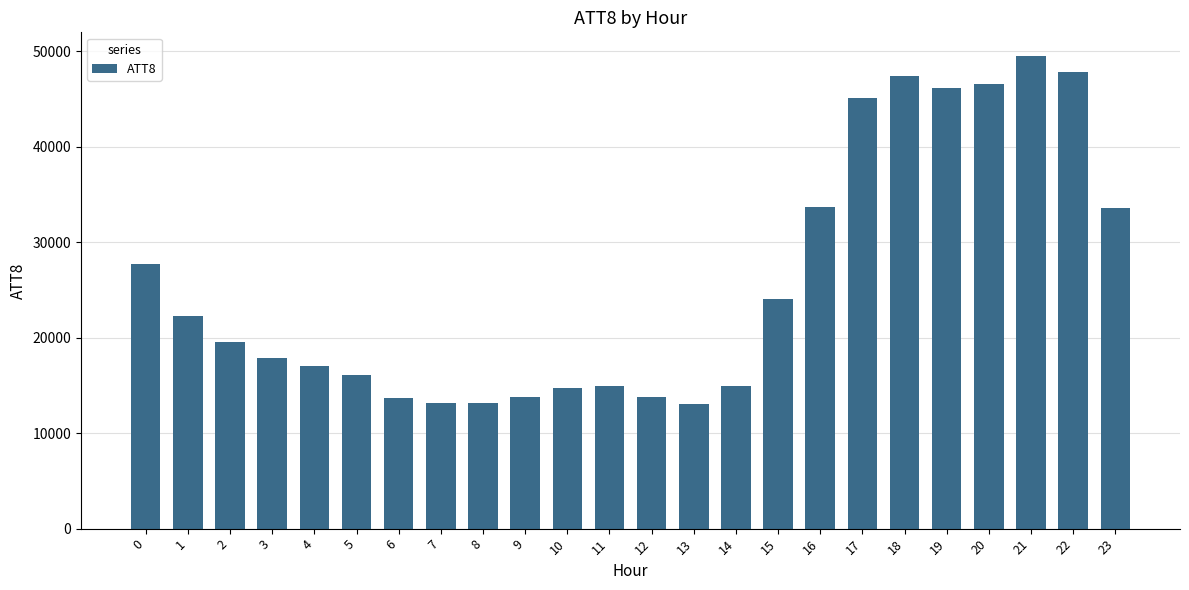

Does the chart contain stacked bars?

No